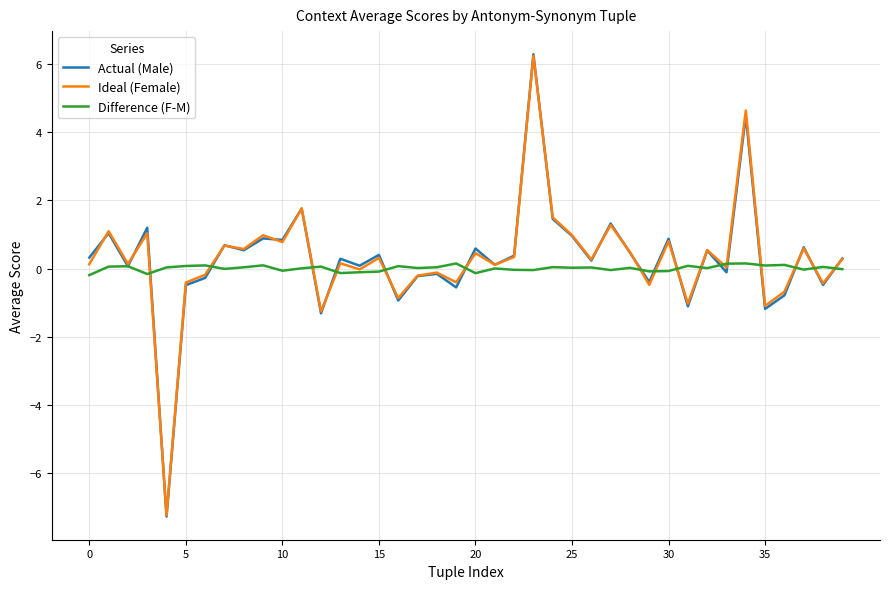

What is the minimum value for Ideal (Female)?

-7.2